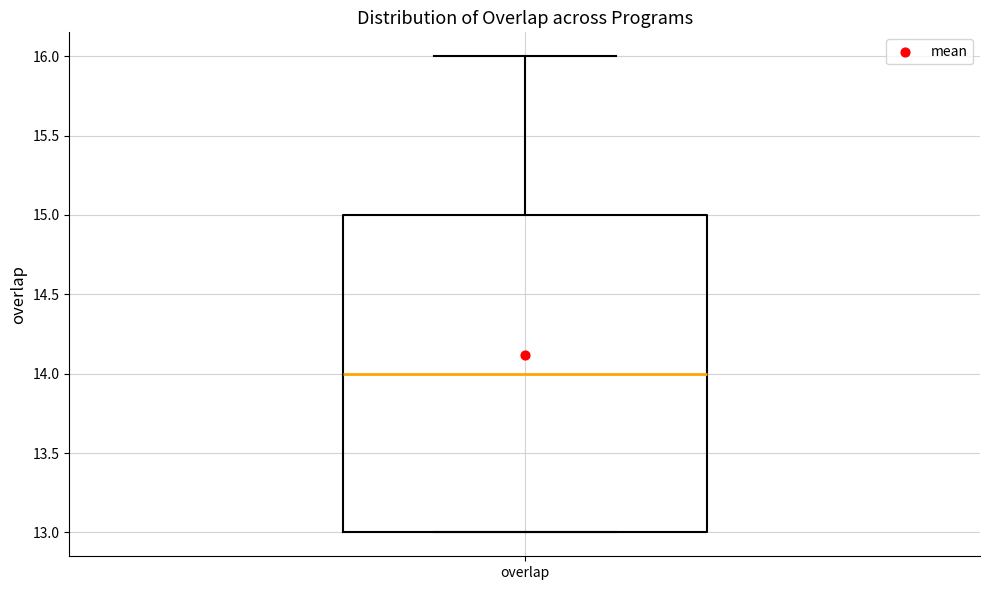

Where is the upper edge of the box for overlap on the y-axis? The values are not printed on the chart, so give them approximately, as read against the axis.

15